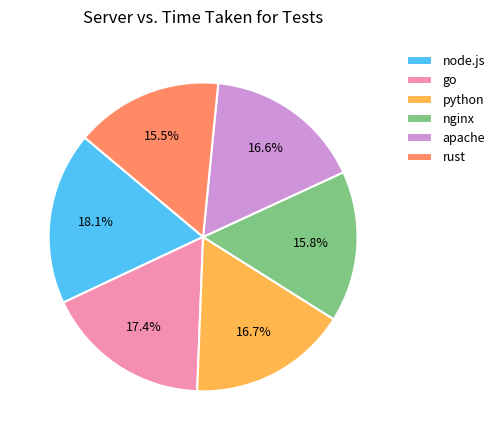

Combined, what portion of the pie is nginx and node.js?

33.9%